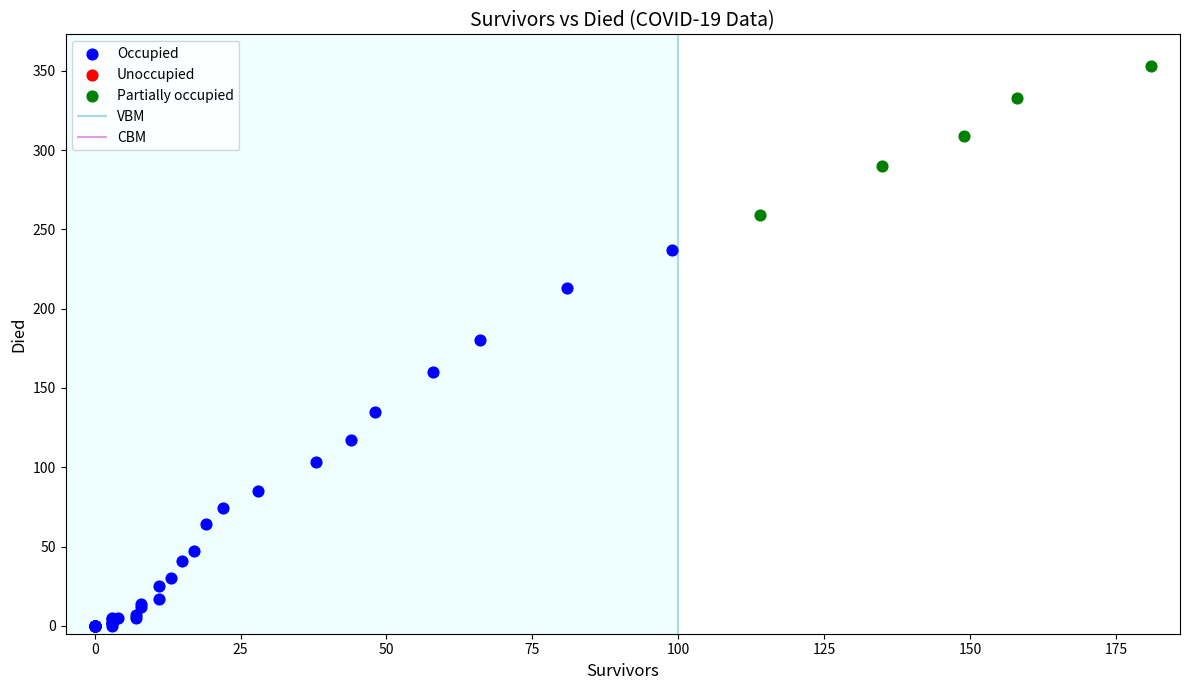

Which series reaches the minimum Y coordinate?

Occupied